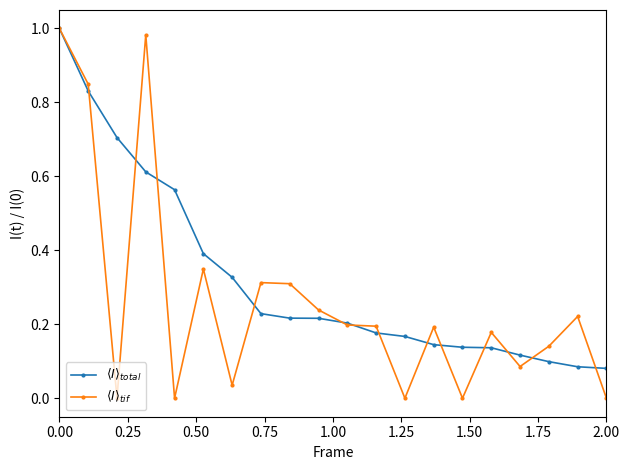

True or false: $\langle I \rangle_{total}$ has more than 2 points higher than both neighbors.

False